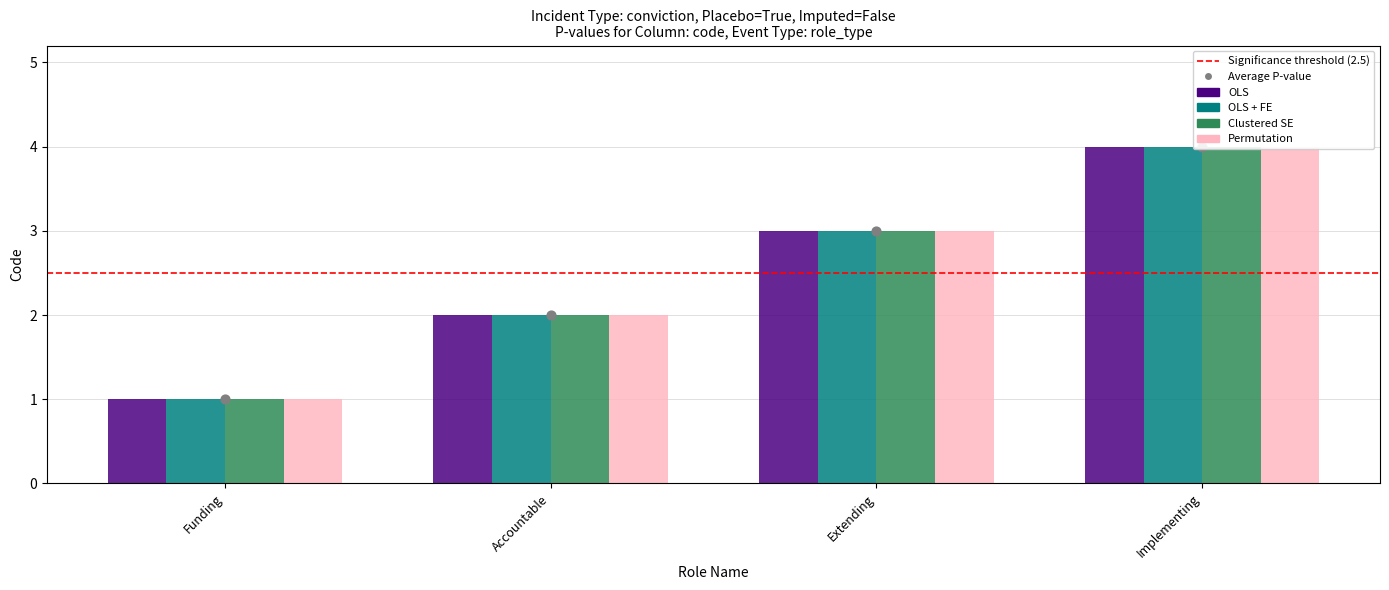

Which series has the largest Y range (max minus min)?

OLS